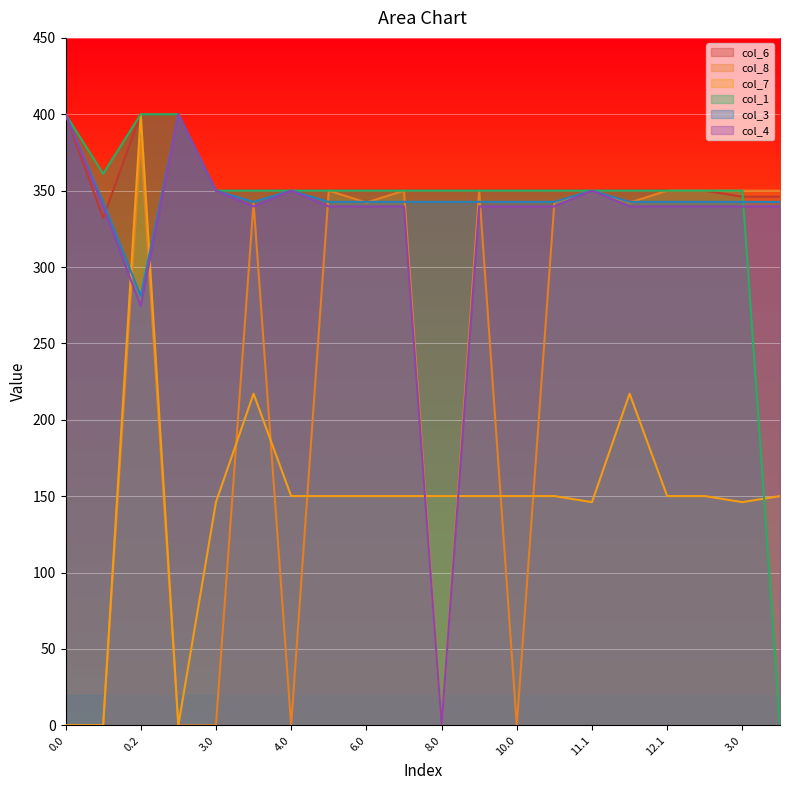

True or false: col_6 and col_8 cross at least once.

False